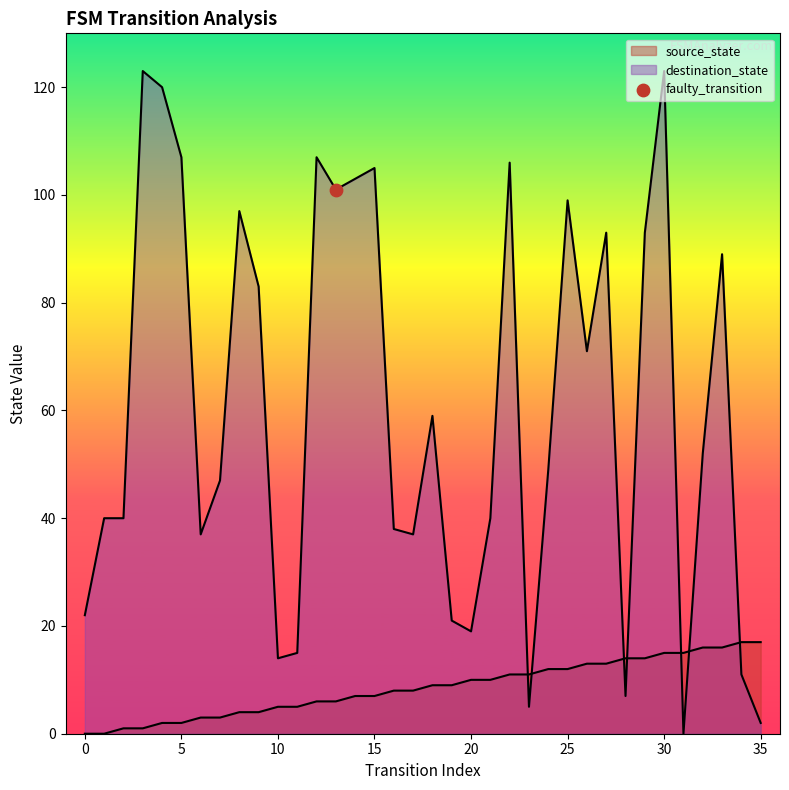

Which series has the largest total across all categories?

destination_state